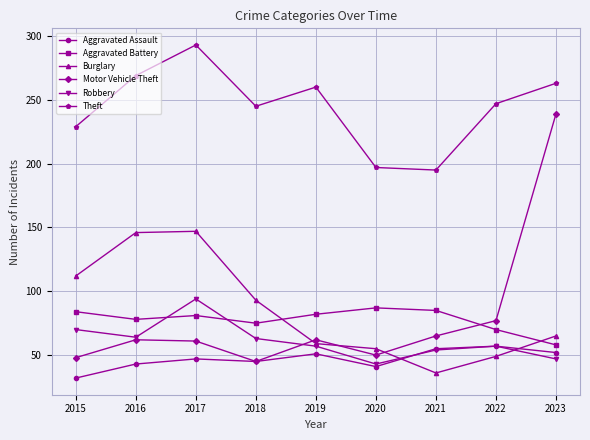

What value does the Theft series have at 2016, to the nearest 10?

270